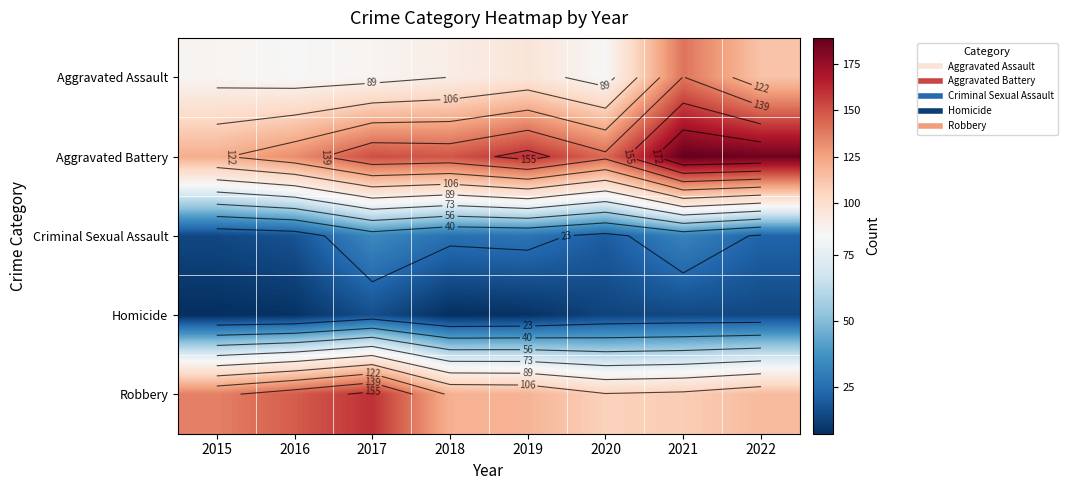

The Aggravated Battery series shows 235 at 2018. True or false?

False